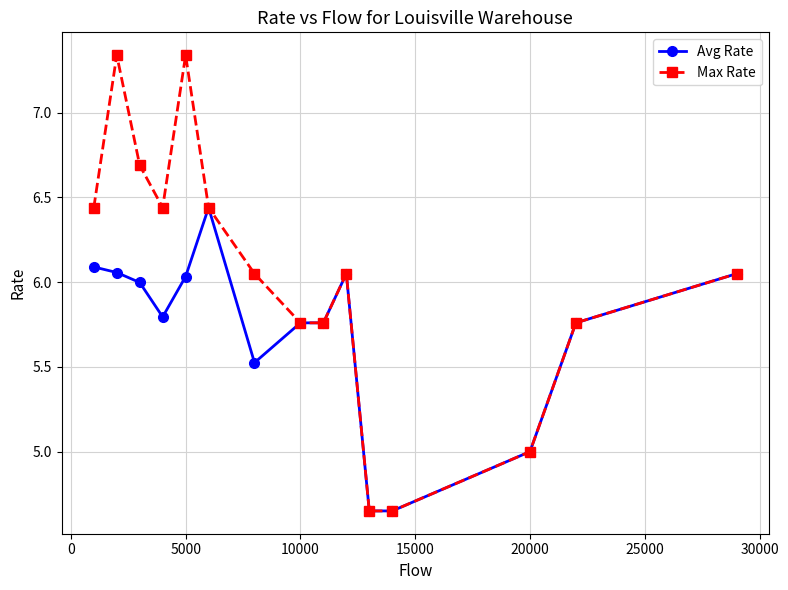

How many interior local peaks does the Max Rate series have?

3